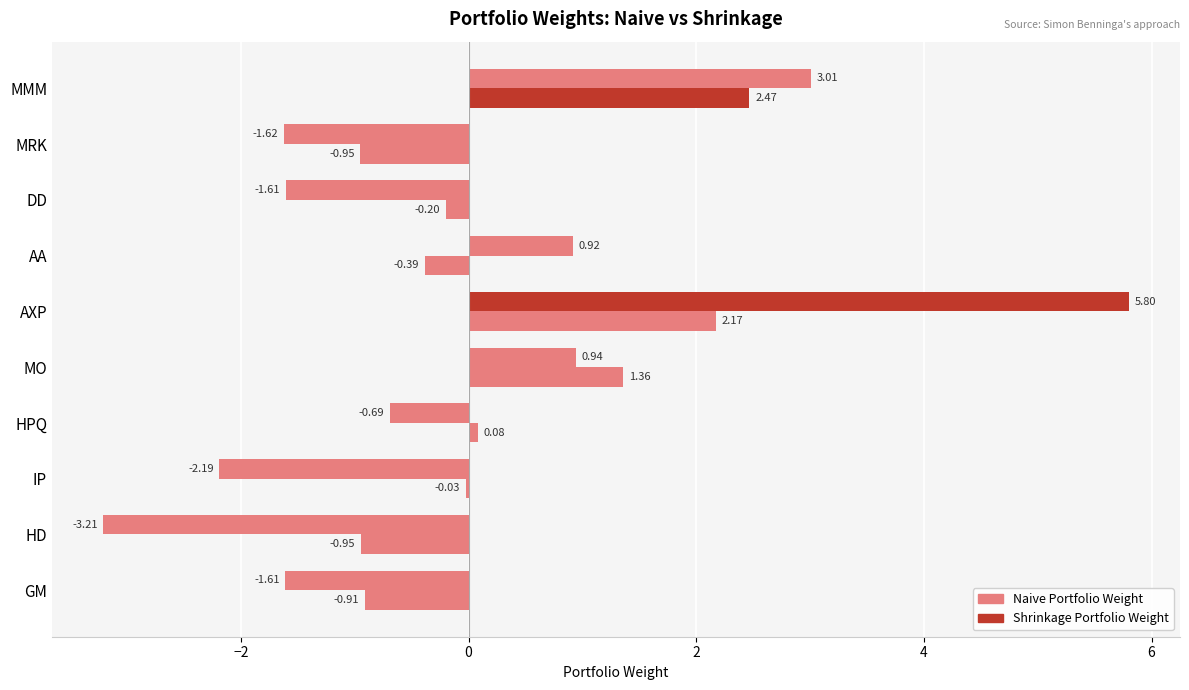

Count the number of data series in this chart.

2